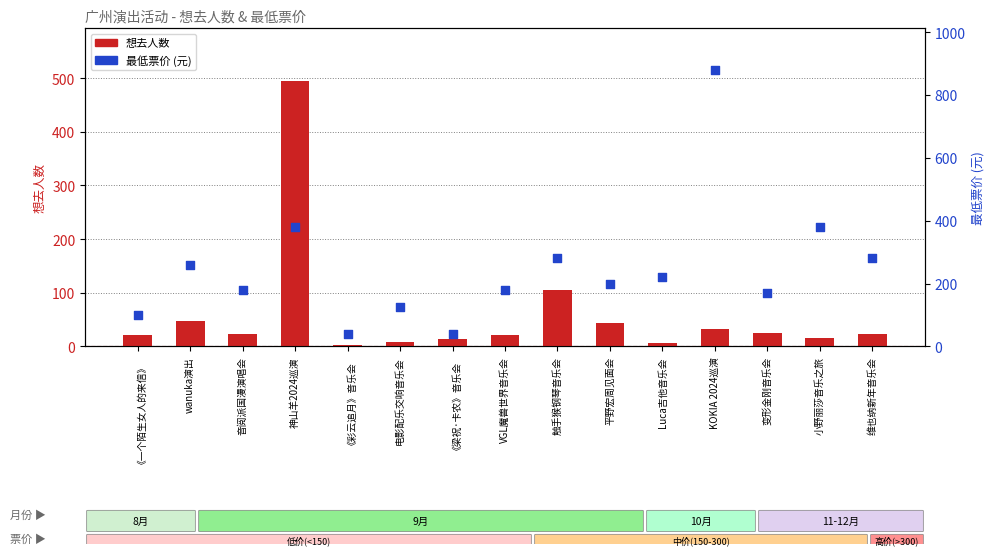

Which series has the largest total across all categories?

最低票价